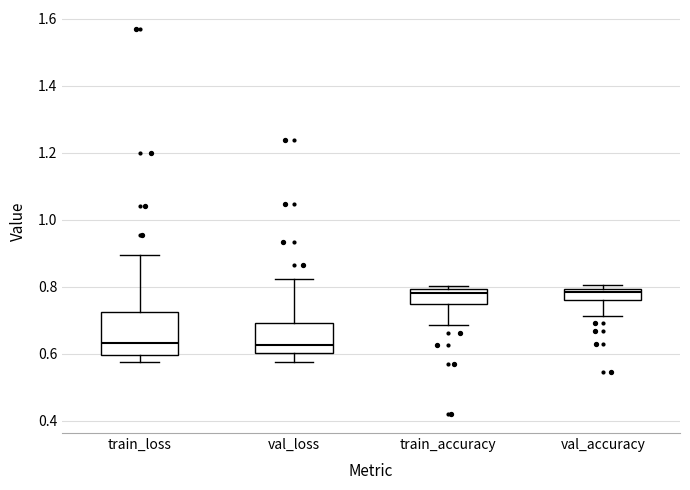

Reading left to right, transcribe this box plot: for each box, give where its median line is, the range the box spans, and where its two whiskers end, as read against the y-axis. The values are not printed on the chart, so give them approximately, as read against the axis.

train_loss: median 0.64, box 0.60 to 0.72, whiskers 0.58 to 0.90
val_loss: median 0.62, box 0.60 to 0.70, whiskers 0.58 to 0.82
train_accuracy: median 0.78, box 0.74 to 0.80, whiskers 0.68 to 0.80 (just above the box's upper edge)
val_accuracy: median 0.78, box 0.76 to 0.80, whiskers 0.72 to 0.80 (just above the box's upper edge)